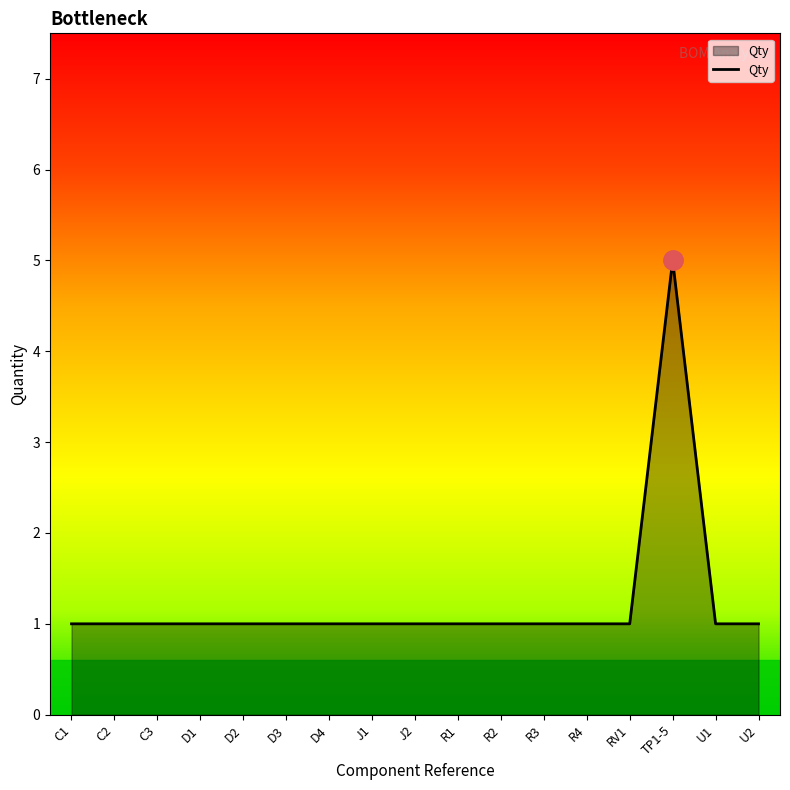

Reading right to left, what are all the values shown in this chart?

1	1	5	1	1	1	1	1	1	1	1	1	1	1	1	1	1